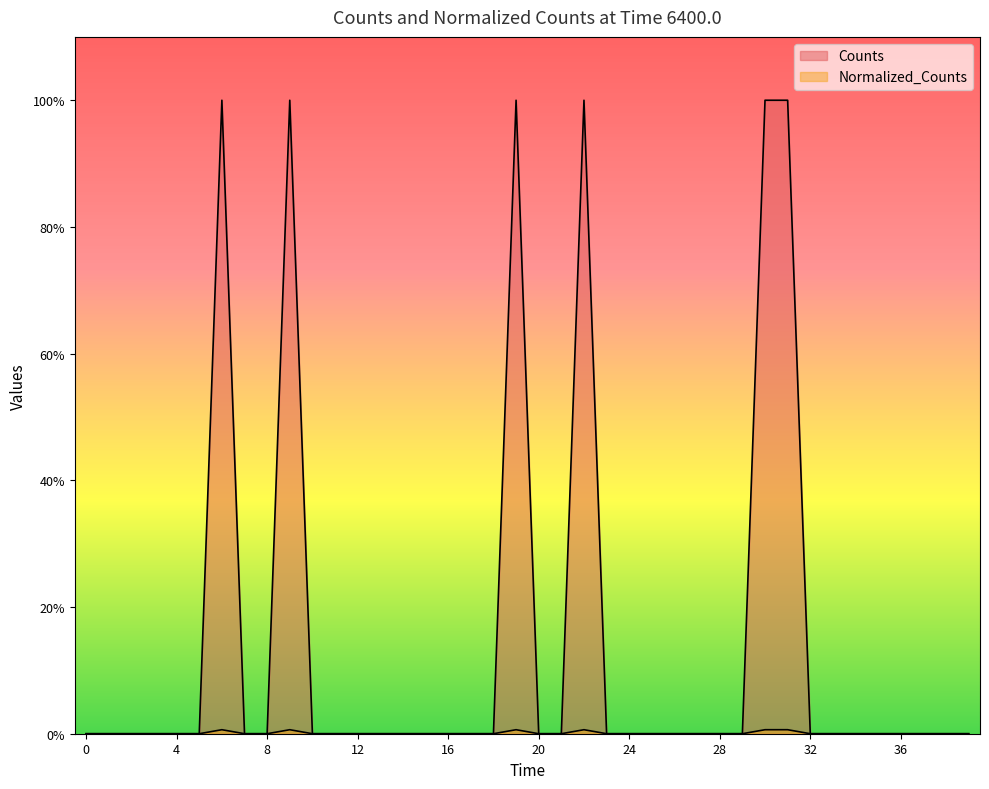

What is the maximum value for Counts?

1.0